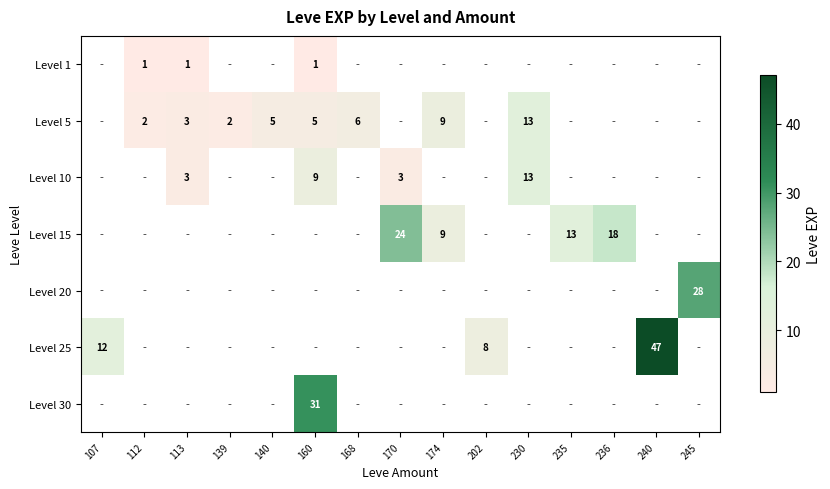

True or false: Level 15 has a value of 8 at 170.

False